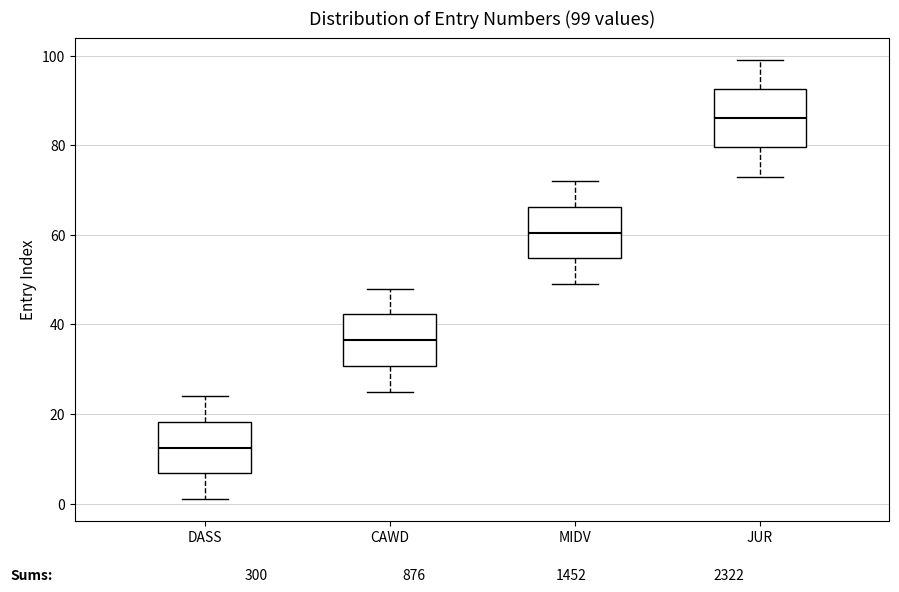

Which box's median line is the lowest?

DASS